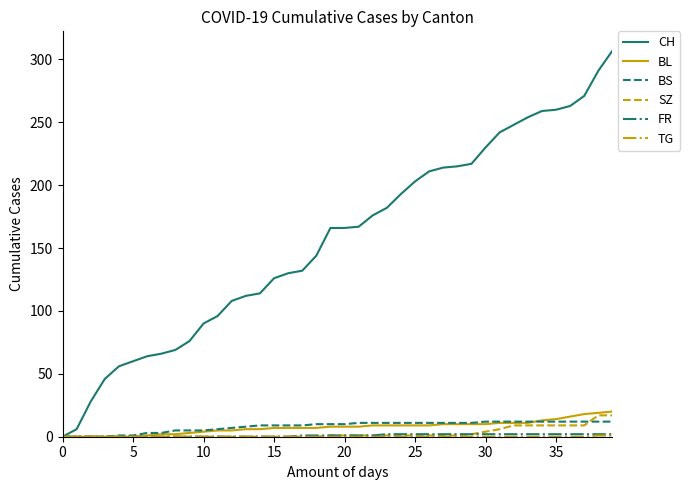

Which series has the widest spread of values?

CH